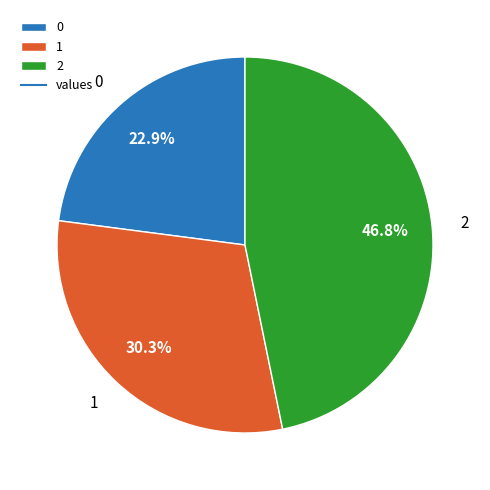

To the nearest percent, what is the difference between the largest and smallest slice percentages?

24%